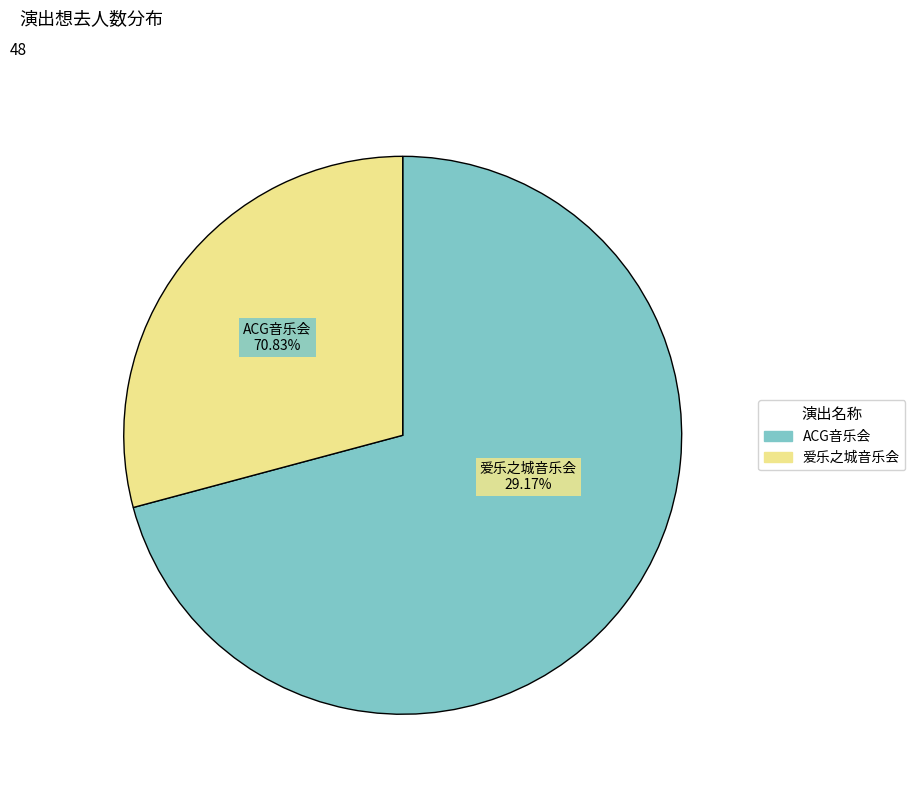

What portion of the pie excludes 苏州·《沐云华·次元狂想》经典动漫二次元ACG音乐会-琥珀琴师xMonax云小鱼?

29.2%